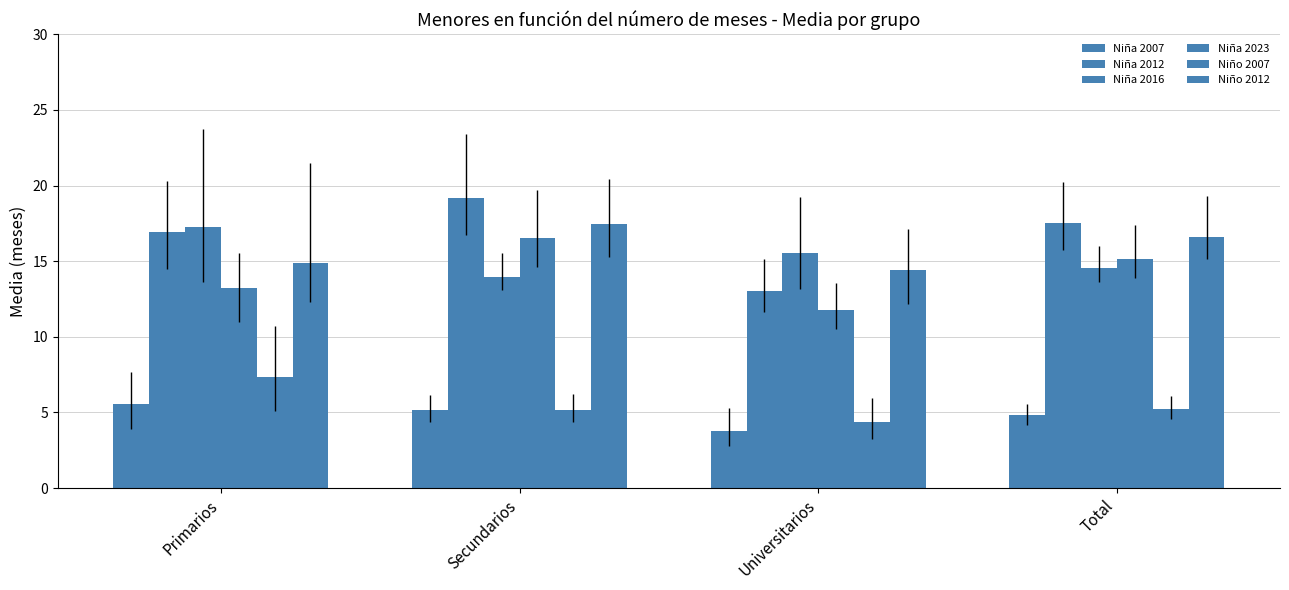

Are the bars horizontal?

No